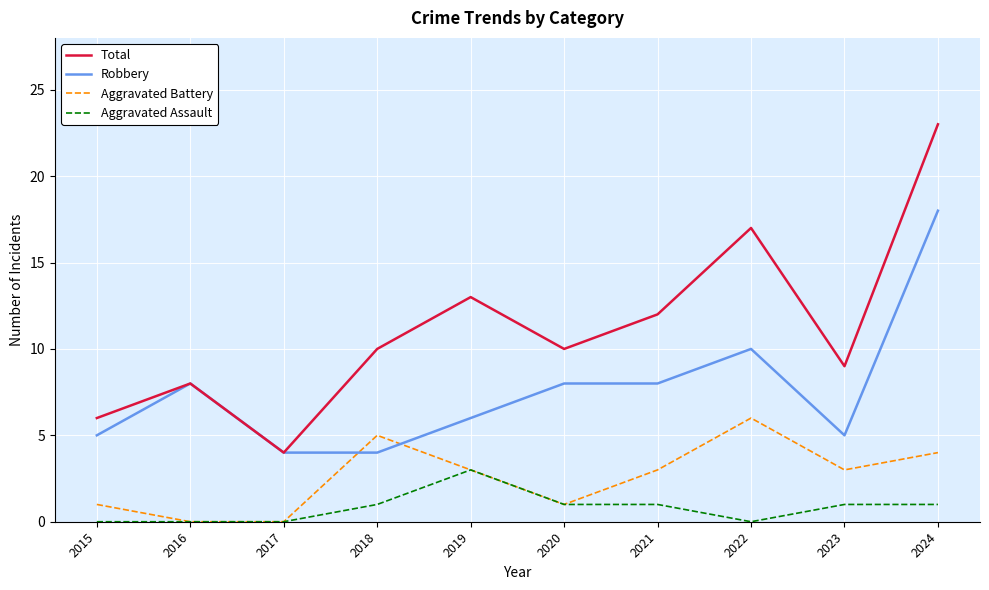

After their last crossing, which series has the higher values: Robbery or Aggravated Battery?

Robbery